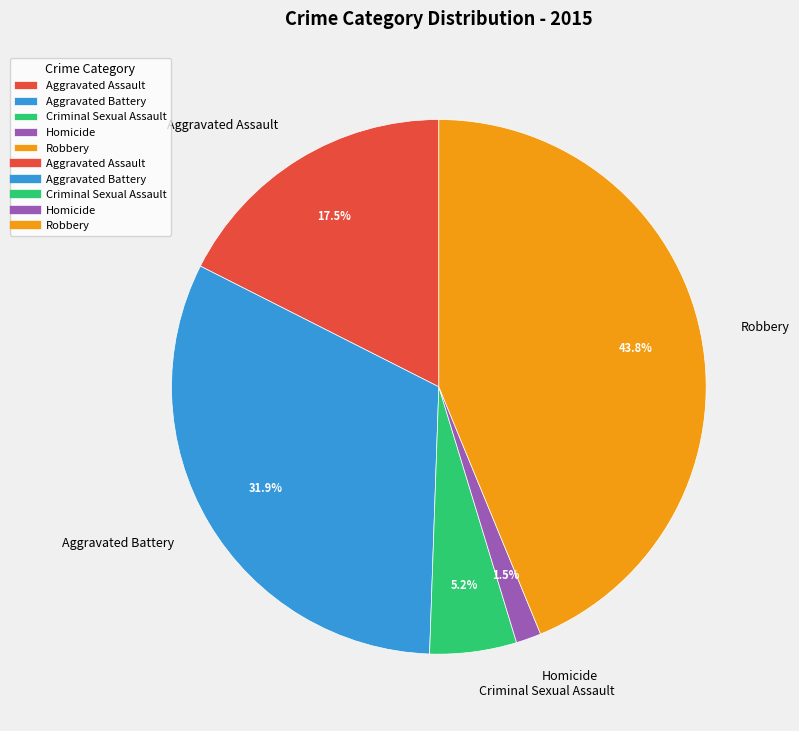

What portion of the pie excludes Robbery?

56.2%